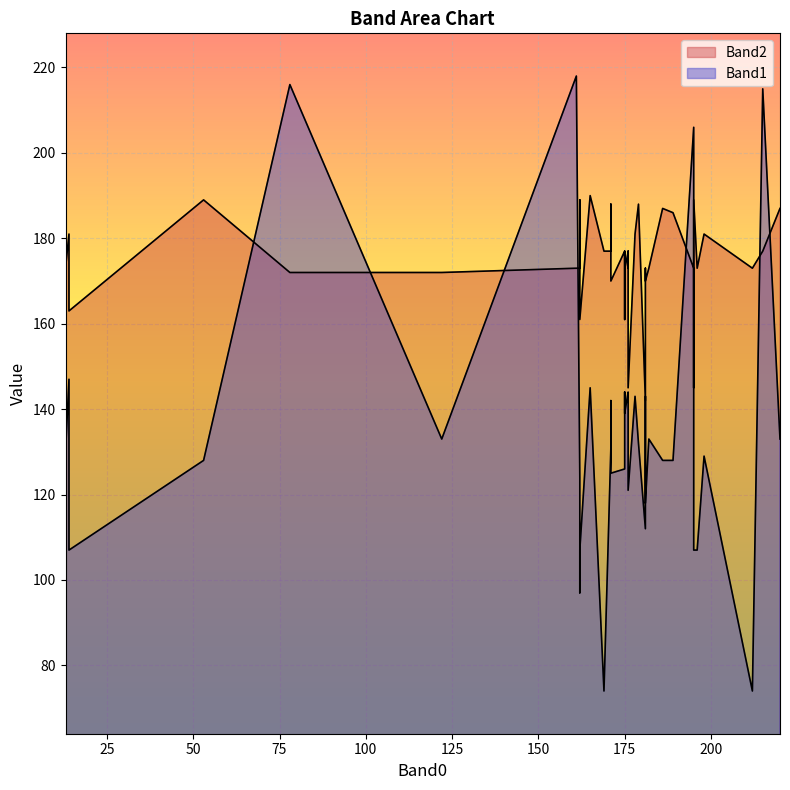

After their last crossing, which series has the higher values: Band2 or Band1?

Band2